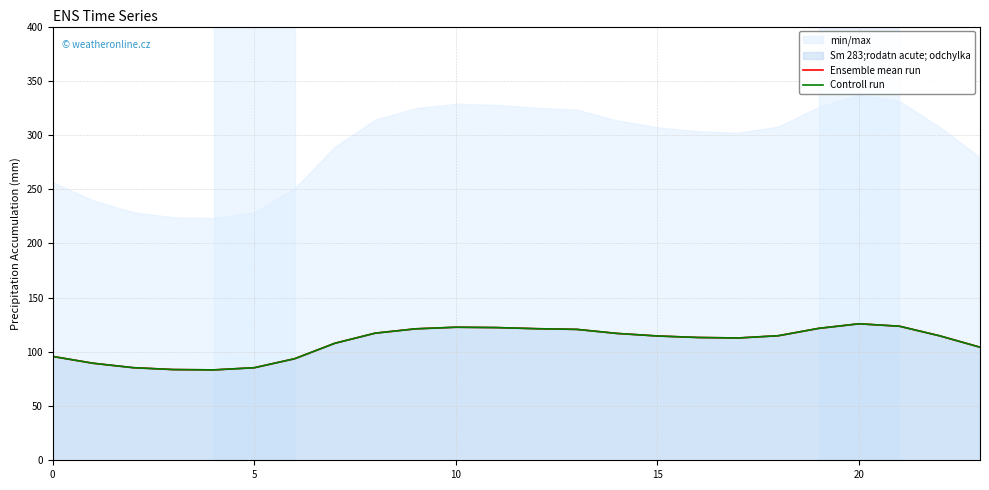

At which label does Ensemble mean run first exceed 114?

8